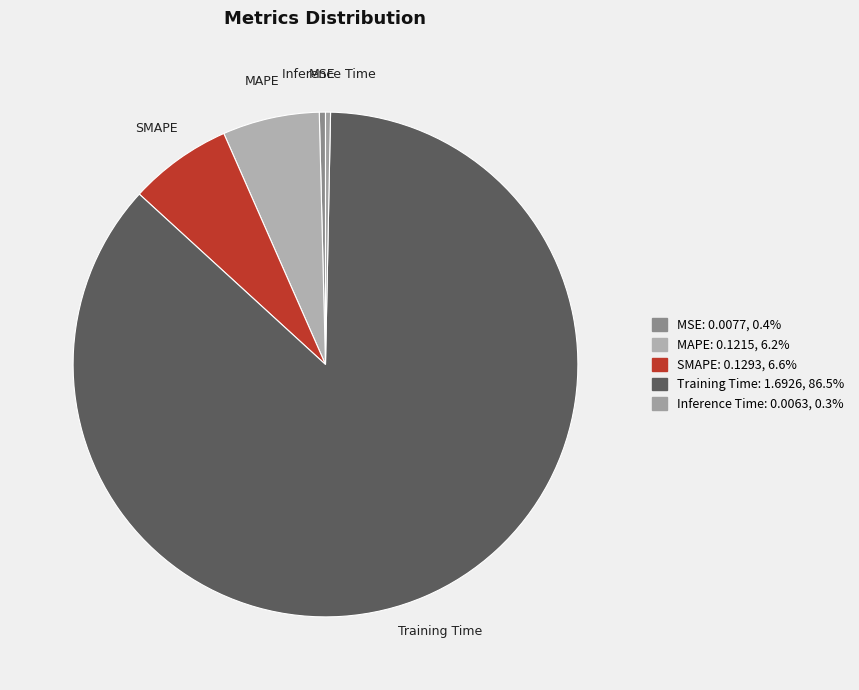

Which slice is the largest?

Training Time